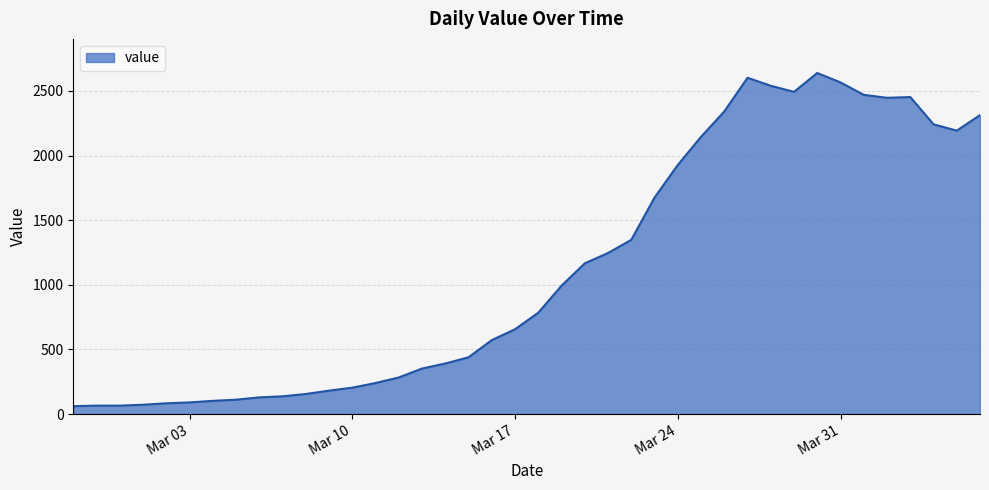

What is the difference between the maximum and minimum values?

2578